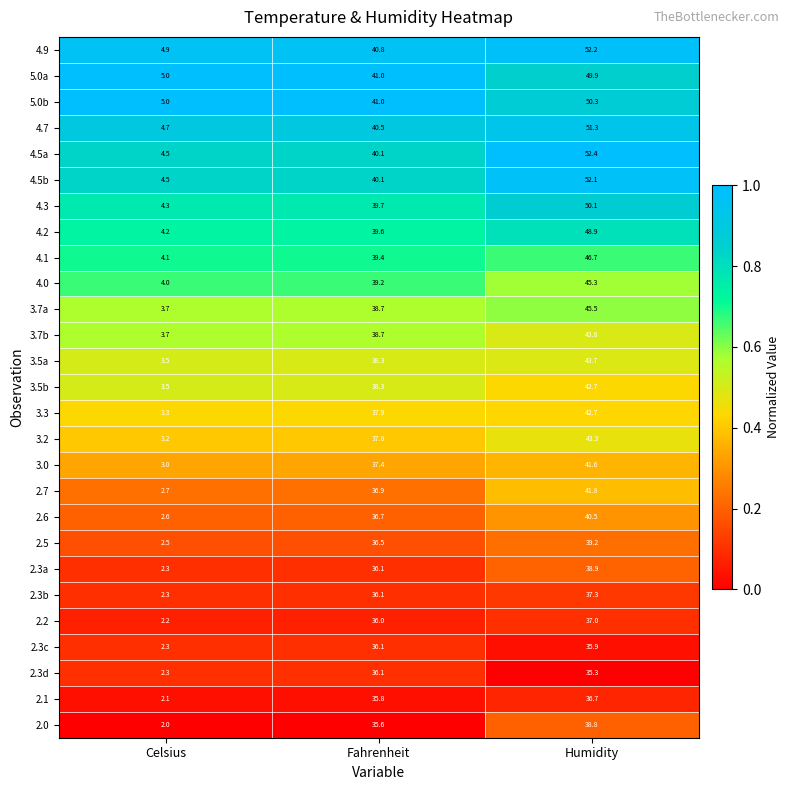

Where does the 2.7 series first go above 36?

Fahrenheit